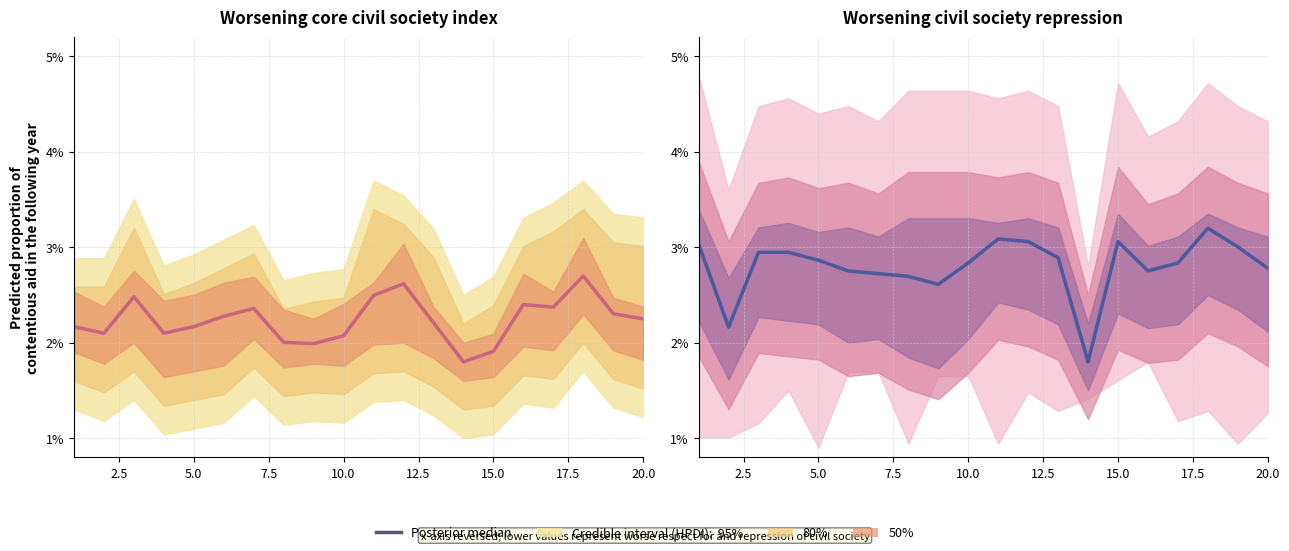

Reading right to left, extract all data points from this chart.

2.8	3.0	3.2	2.8	2.8	3.1	1.8	2.9	3.1	3.1	2.8	2.6	2.7	2.7	2.8	2.9	2.9	2.9	2.2	3.0